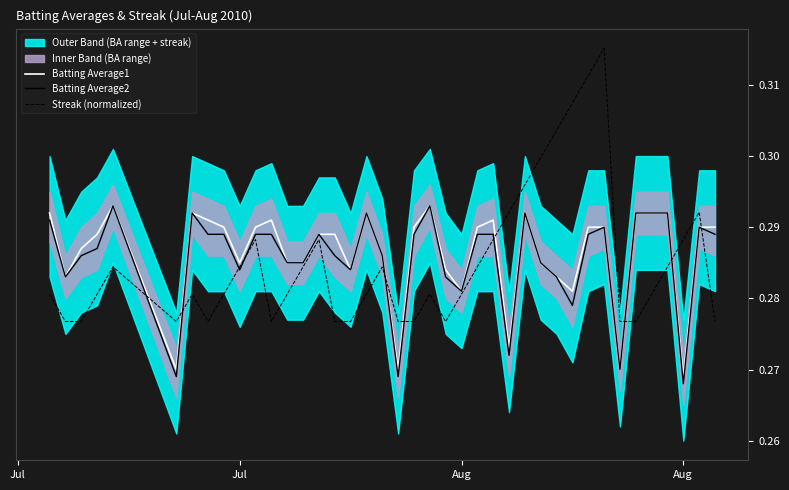

Which series has the largest range (max minus min)?

Streak (normalized)